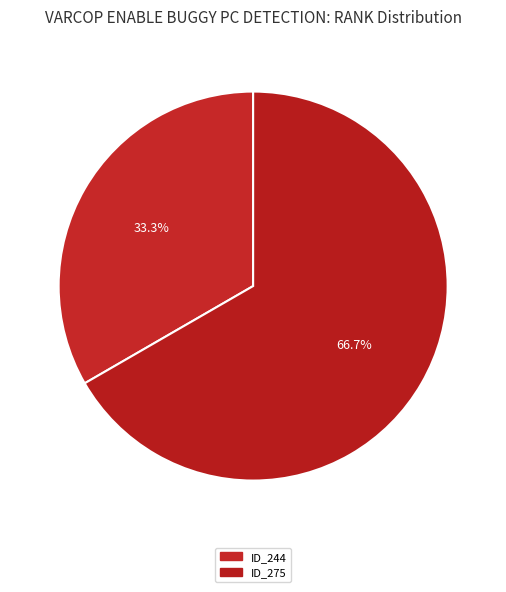

Rank the categories by value from lowest to highest.

ID_244, ID_275